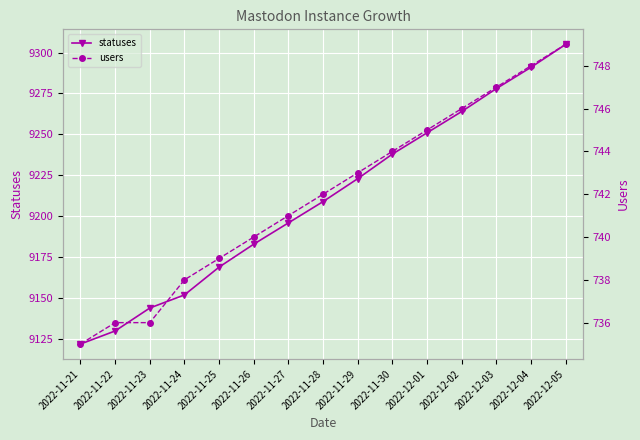

How many lines are shown in the chart?

2